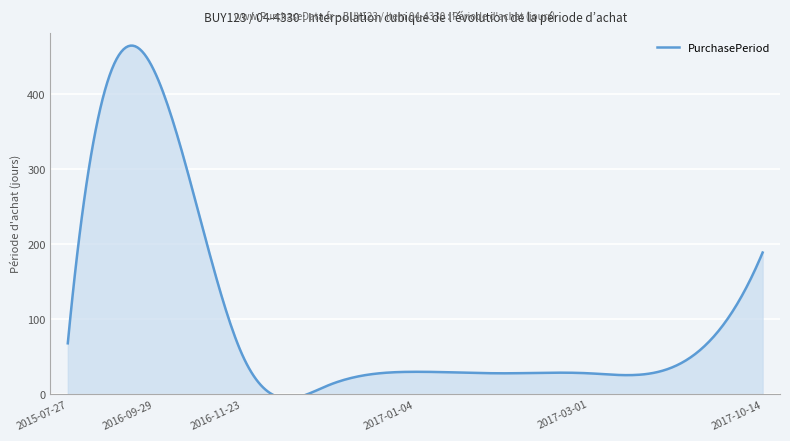

What is the difference between the second highest and minimum values?

177